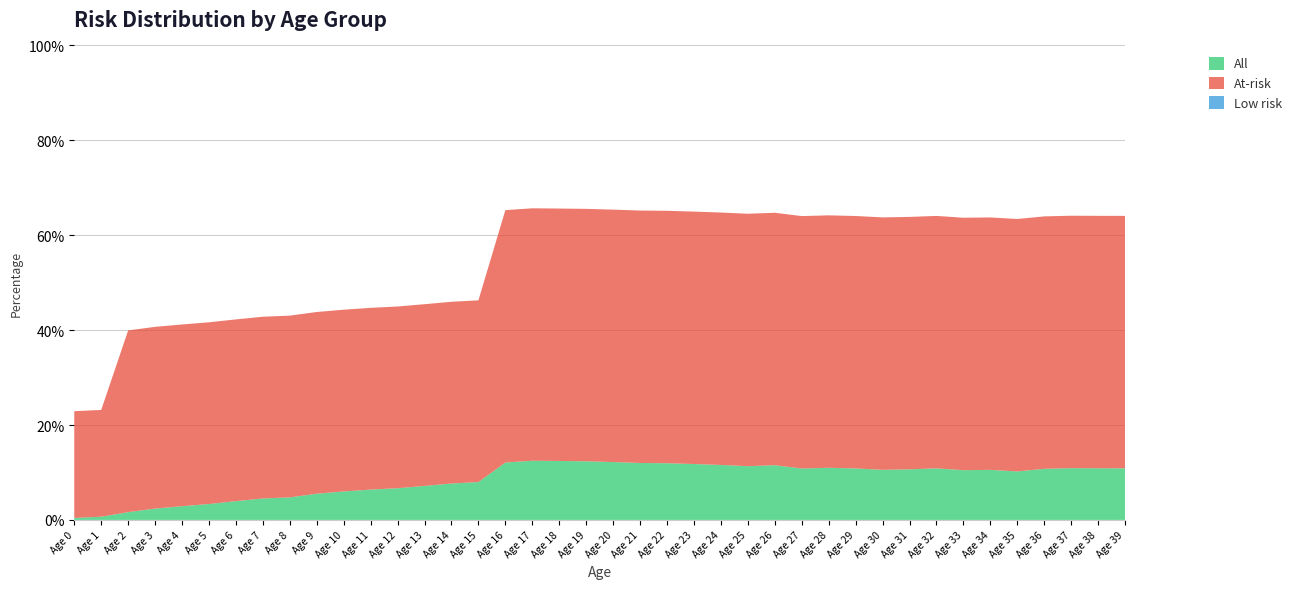

Reading right to left, list all the values displayed in this chart.

All: Age 39=10.9	Age 38=10.9	Age 37=10.9	Age 36=10.8	Age 35=10.2	Age 34=10.6	Age 33=10.5	Age 32=10.9	Age 31=10.7	Age 30=10.6	Age 29=10.9	Age 28=11.0	Age 27=10.8	Age 26=11.5	Age 25=11.3	Age 24=11.6	Age 23=11.8	Age 22=12.0	Age 21=12.0	Age 20=12.2	Age 19=12.4	Age 18=12.4	Age 17=12.5	Age 16=12.1	Age 15=8.0	Age 14=7.7	Age 13=7.2	Age 12=6.7	Age 11=6.4	Age 10=6.0	Age 9=5.5	Age 8=4.8	Age 7=4.5	Age 6=4.0	Age 5=3.4	Age 4=2.9	Age 3=2.4	Age 2=1.6	Age 1=0.7	Age 0=0.4
At-risk: Age 39=53.2	Age 38=53.2	Age 37=53.2	Age 36=53.2	Age 35=53.2	Age 34=53.2	Age 33=53.2	Age 32=53.2	Age 31=53.2	Age 30=53.2	Age 29=53.2	Age 28=53.2	Age 27=53.2	Age 26=53.2	Age 25=53.2	Age 24=53.2	Age 23=53.2	Age 22=53.2	Age 21=53.2	Age 20=53.2	Age 19=53.2	Age 18=53.2	Age 17=53.2	Age 16=53.2	Age 15=38.3	Age 14=38.3	Age 13=38.3	Age 12=38.3	Age 11=38.3	Age 10=38.3	Age 9=38.3	Age 8=38.3	Age 7=38.3	Age 6=38.3	Age 5=38.3	Age 4=38.3	Age 3=38.3	Age 2=38.3	Age 1=22.5	Age 0=22.5
Low risk: Age 39=0.0	Age 38=0.0	Age 37=0.0	Age 36=0.0	Age 35=0.0	Age 34=0.0	Age 33=0.0	Age 32=0.0	Age 31=0.0	Age 30=0.0	Age 29=0.0	Age 28=0.0	Age 27=0.0	Age 26=0.0	Age 25=0.0	Age 24=0.0	Age 23=0.0	Age 22=0.0	Age 21=0.0	Age 20=0.0	Age 19=0.0	Age 18=0.0	Age 17=0.0	Age 16=0.0	Age 15=0.0	Age 14=0.0	Age 13=0.0	Age 12=0.0	Age 11=0.0	Age 10=0.0	Age 9=0.0	Age 8=0.0	Age 7=0.0	Age 6=0.0	Age 5=0.0	Age 4=0.0	Age 3=0.0	Age 2=0.0	Age 1=0.0	Age 0=0.0